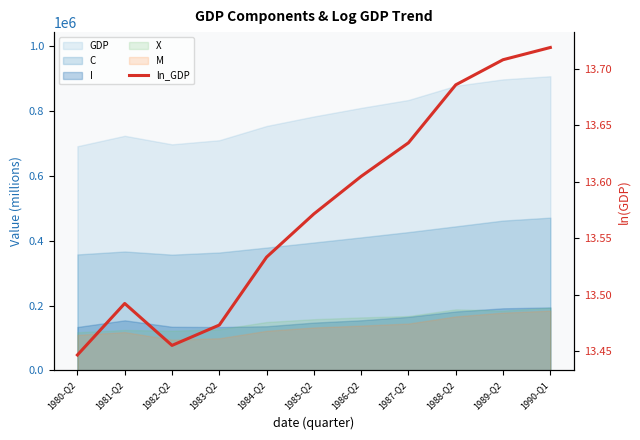

What is the value of the 1st point from the left?

13.4